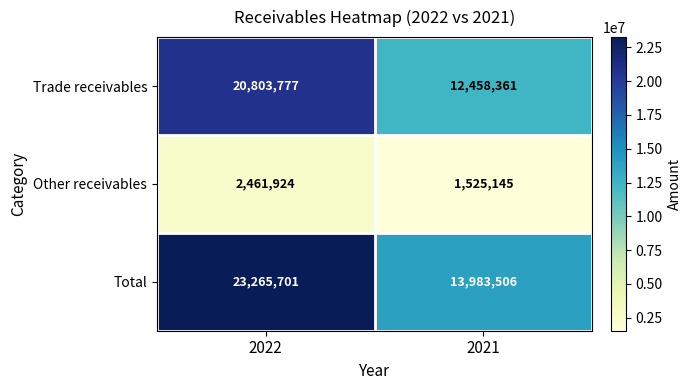

Count the number of categories in the chart.

2